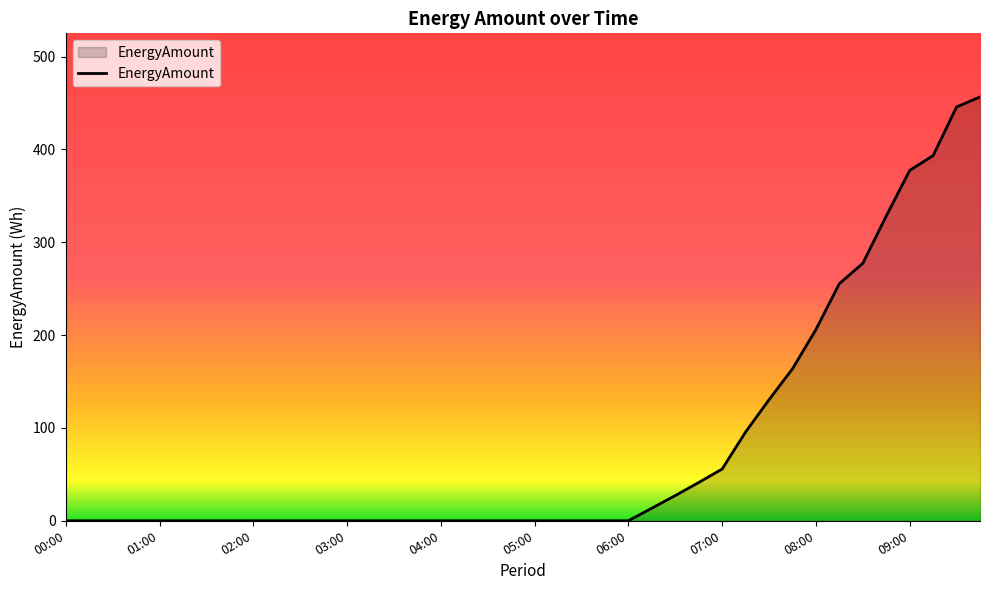

Count the number of data series in this chart.

1